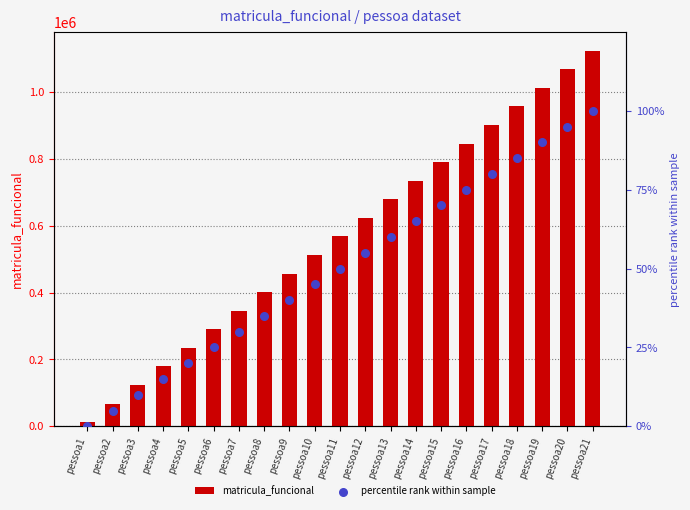

Which series has the largest total across all categories?

matricula_funcional